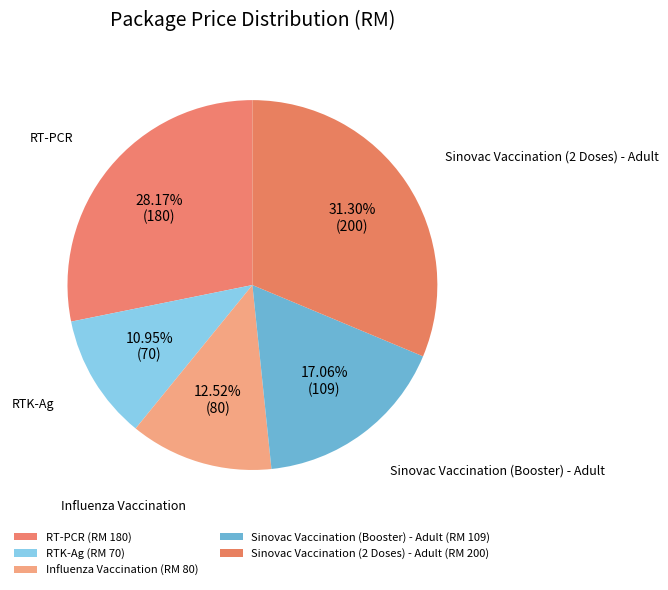

How much of the chart is everything except Sinovac Vaccination (2 Doses) - Adult?

68.7%